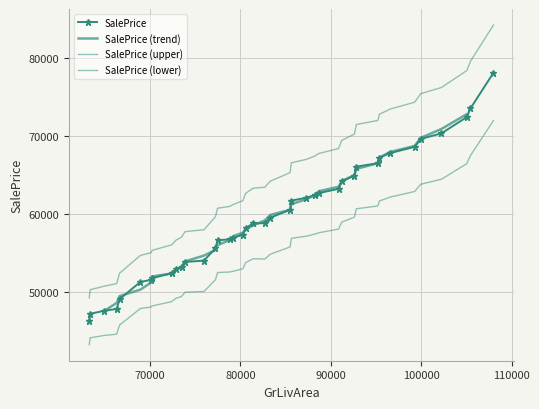

How many points are lower than both their immediate neighbors (excluding endpoints)?

12